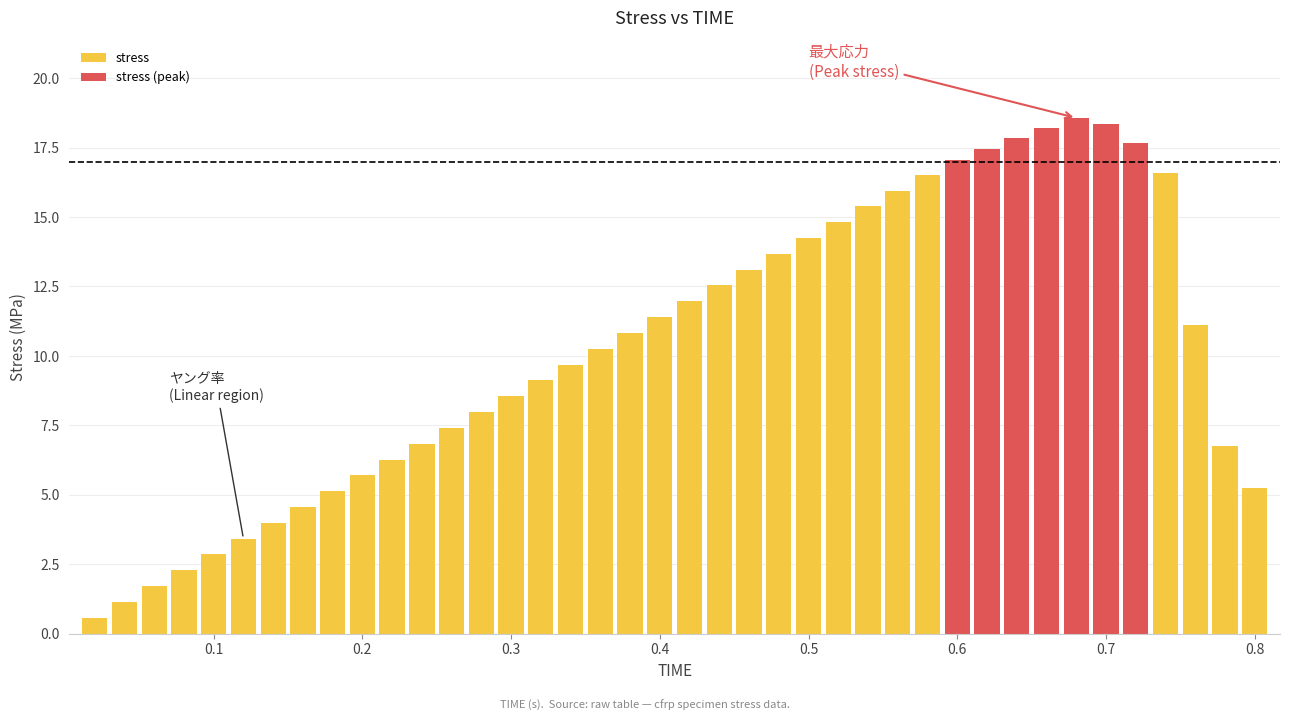

At which category does the chart reach its peak across all series?

0.68